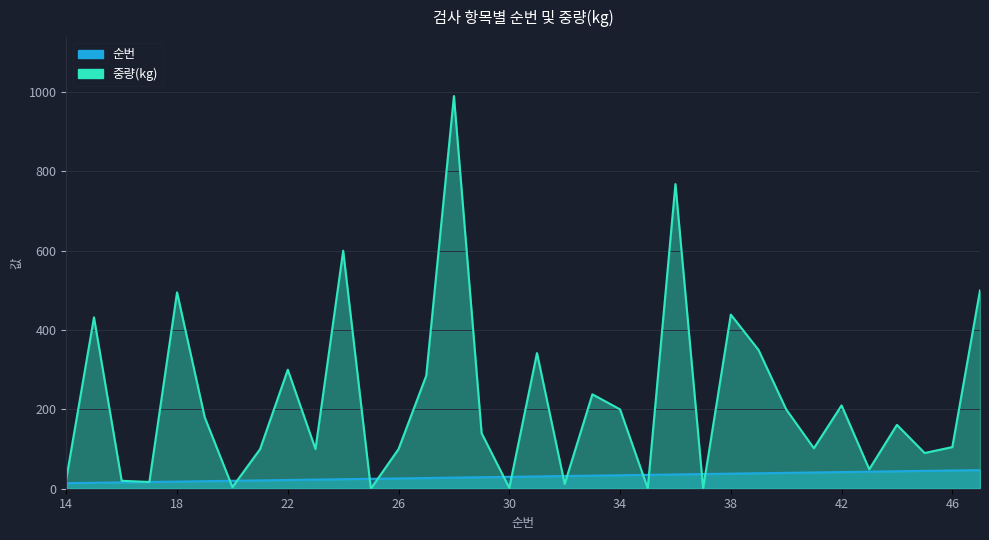

True or false: 중량(kg) has more than 2 interior local peaks.

True